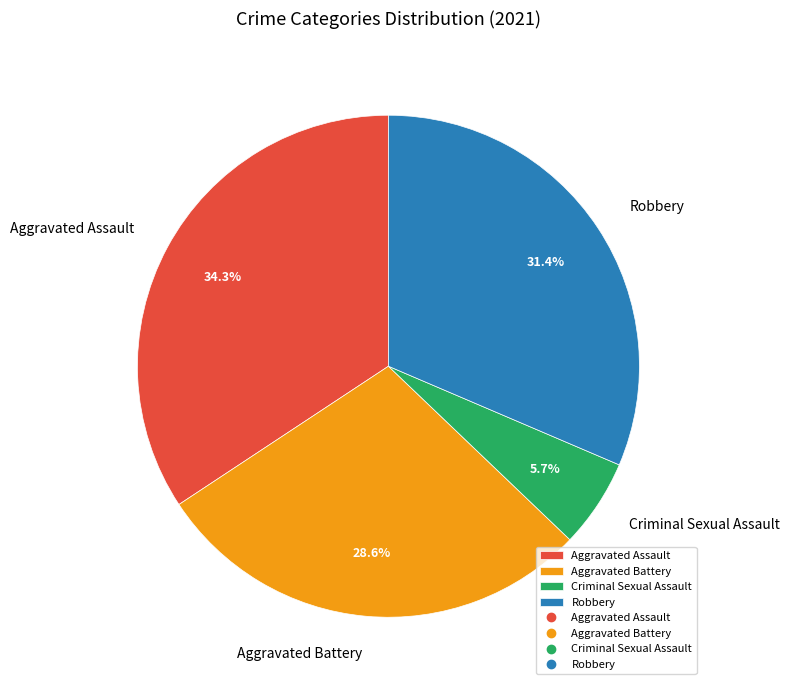

What percentage is the Aggravated Assault slice, to the nearest percent?

34%